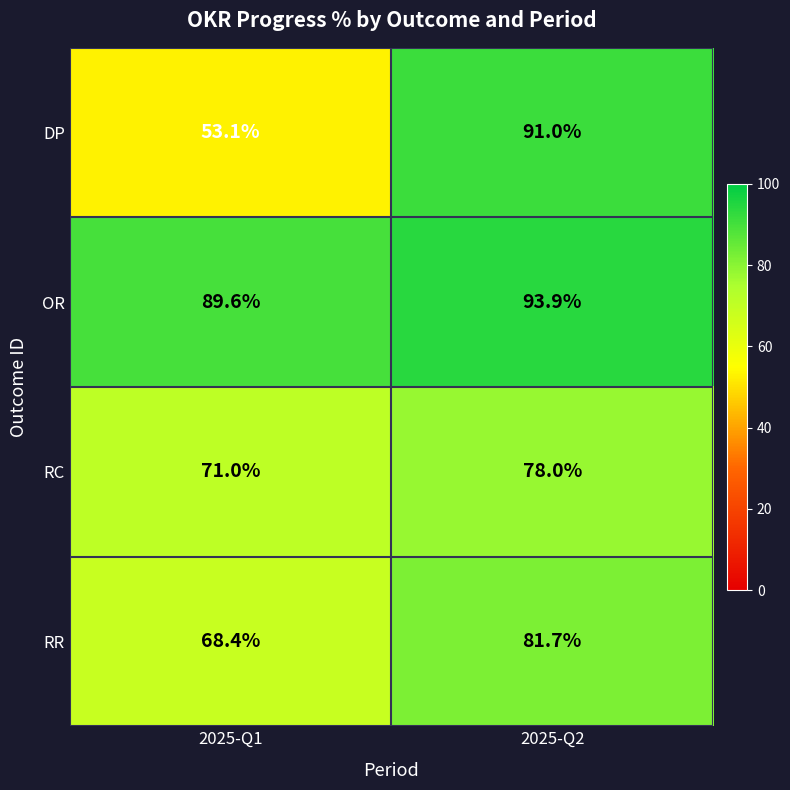

Is it true that RC equals 101.4 at 2025-Q1?

False